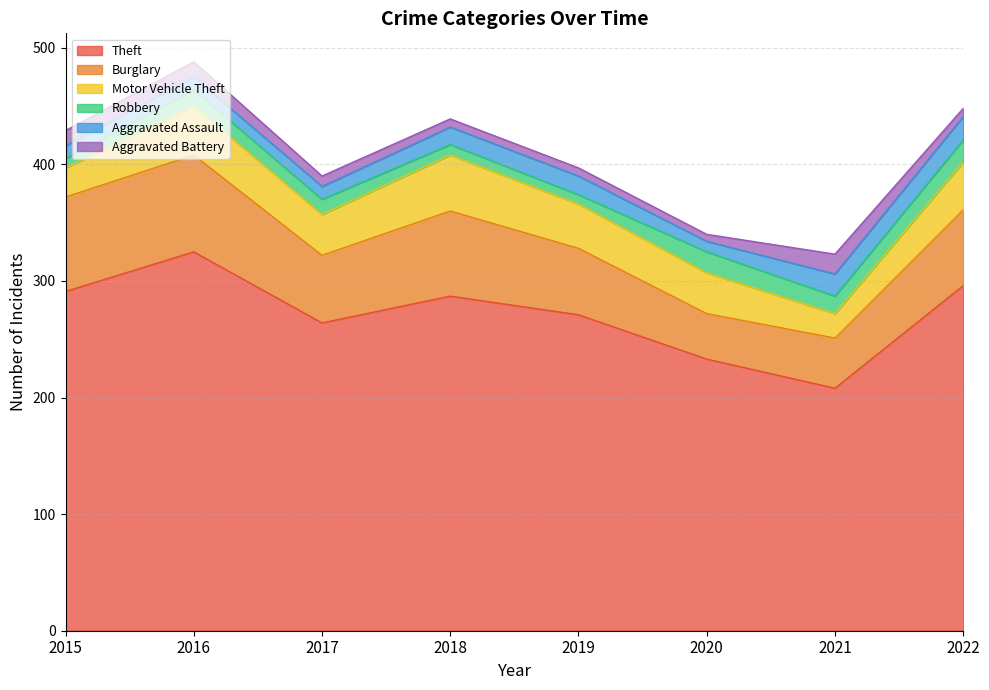

What is the difference between the highest and lowest values at 2016?

314